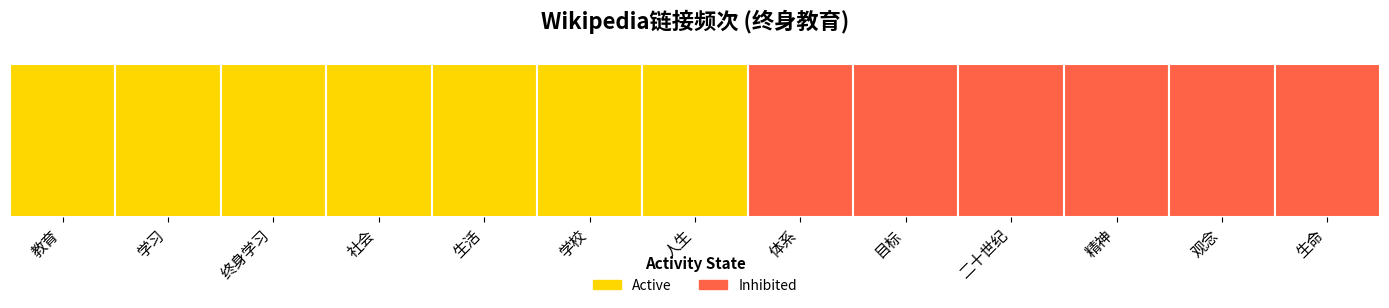

What is the label of the 5th bar from the right?

目标